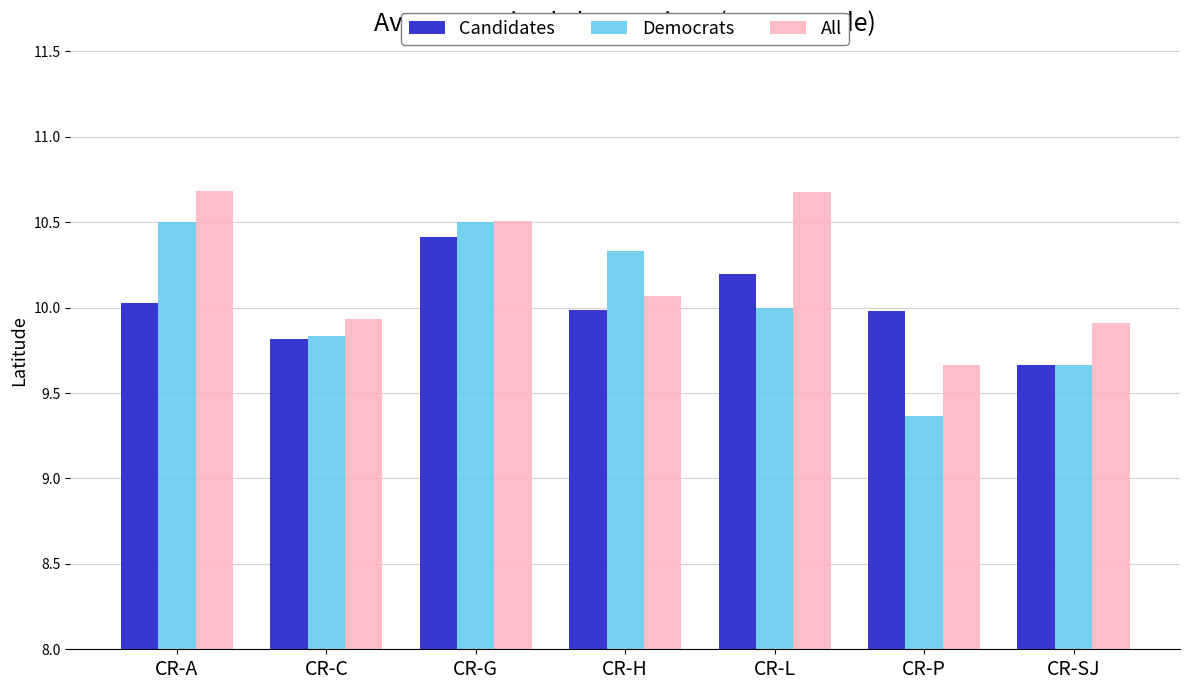

Reading left to right, transcribe all the data shown in this chart.

Candidates: CR-A=10.0	CR-C=9.8	CR-G=10.4	CR-H=10.0	CR-L=10.2	CR-P=10.0	CR-SJ=9.7
Democrats: CR-A=10.5	CR-C=9.8	CR-G=10.5	CR-H=10.3	CR-L=10.0	CR-P=9.4	CR-SJ=9.7
All: CR-A=10.7	CR-C=9.9	CR-G=10.5	CR-H=10.1	CR-L=10.7	CR-P=9.7	CR-SJ=9.9